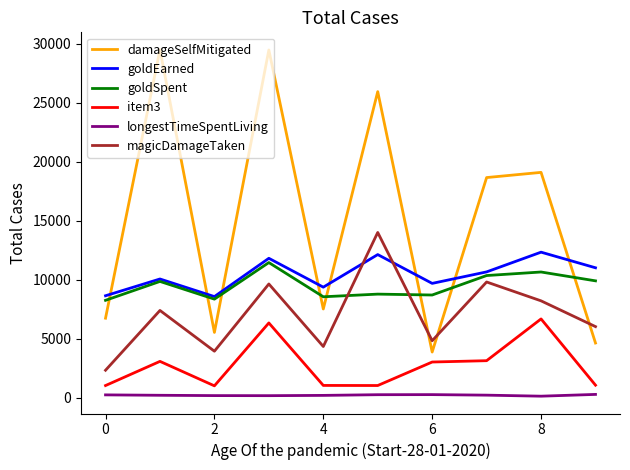

Which series has the largest range (max minus min)?

damageSelfMitigated